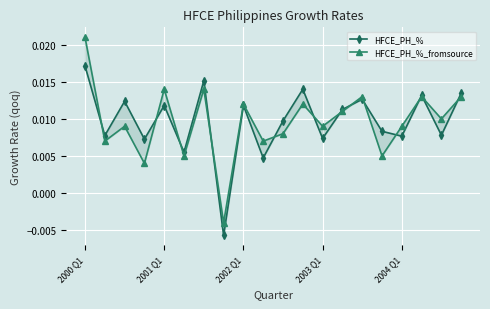

Between 2003 Q1 and 6, which series saw the biggest shift?

HFCE_PH_%_fromsource